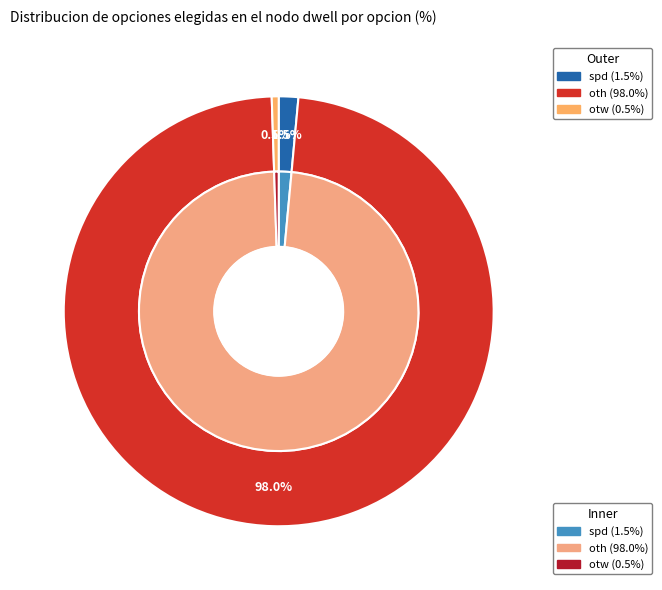

Count the number of slices in the pie.

3